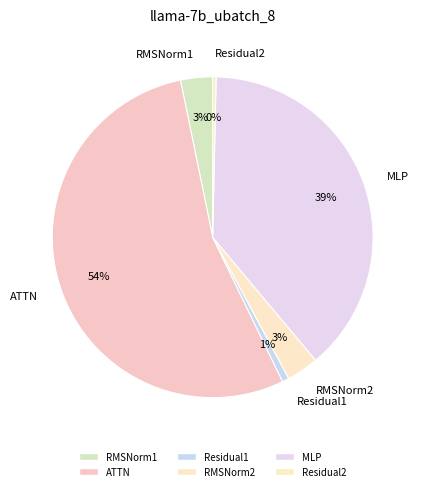

To the nearest percent, what is the difference between the largest and smallest slice percentages?

54%